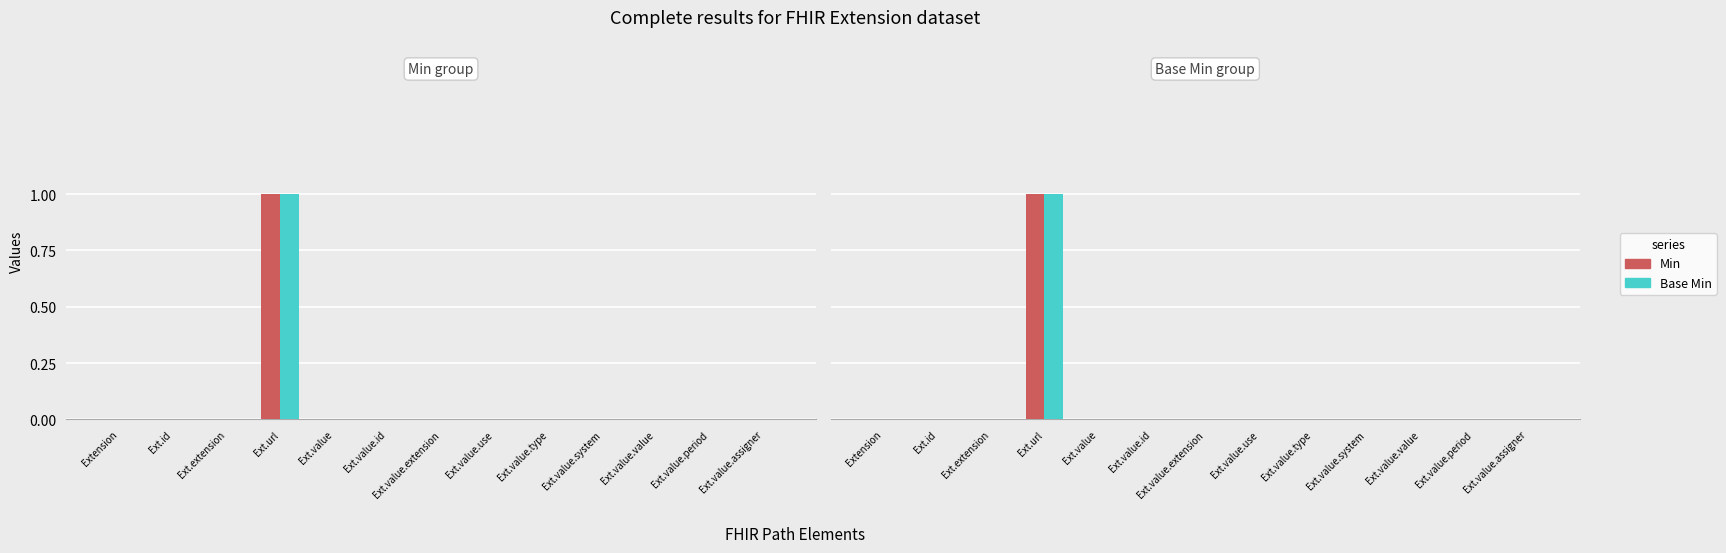

The Min series shows 0 at Ext.value.system. True or false?

True